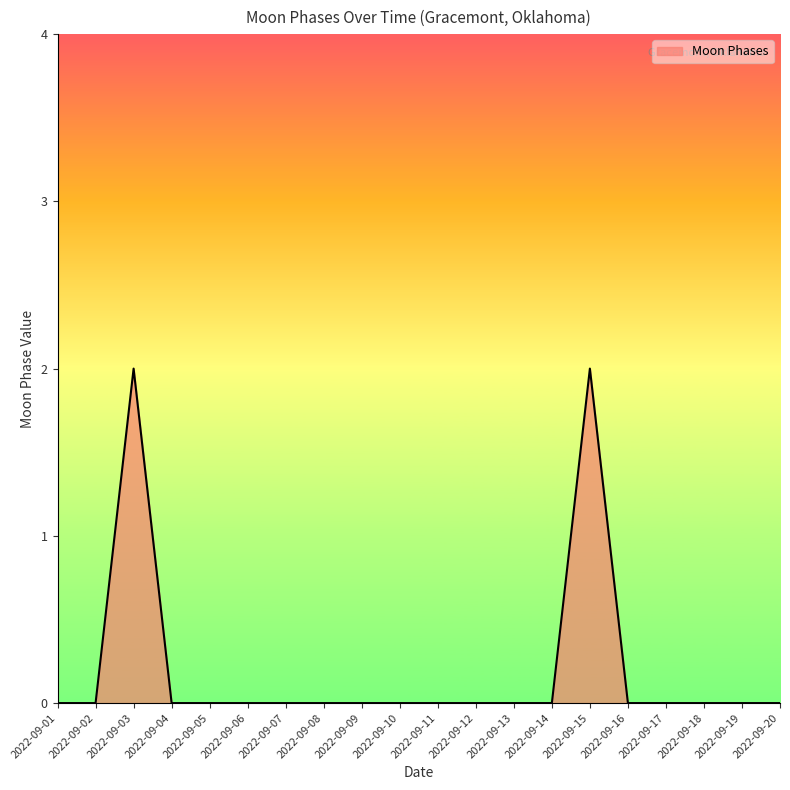

How many lines are shown in the chart?

1